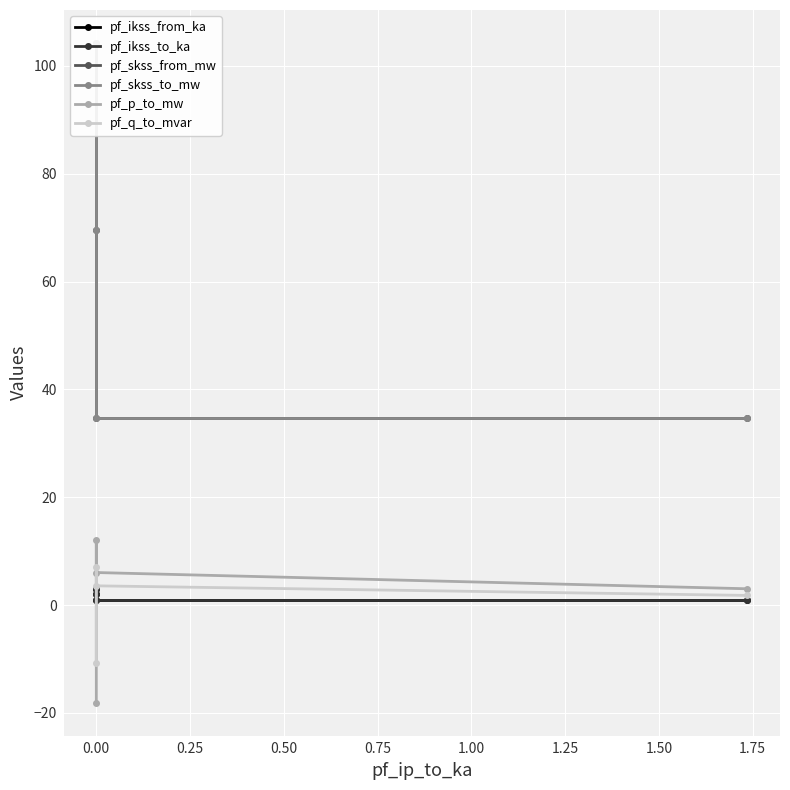

How many values in the pf_skss_from_mw series exceed 69?

2